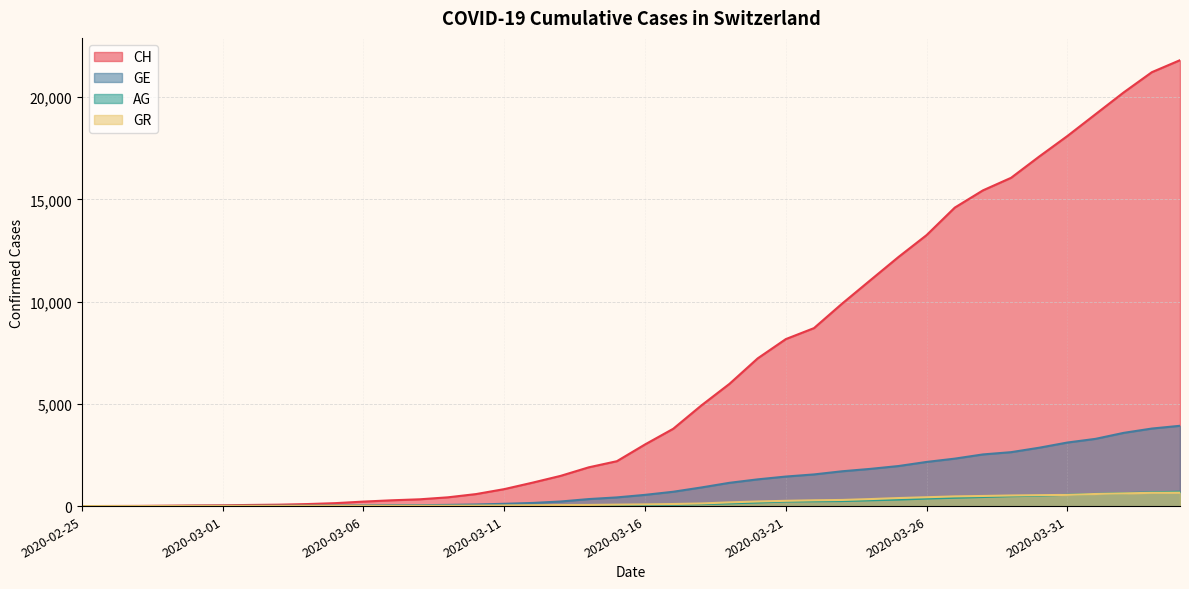

Between 2020-03-20 and 2020-03-25, which is larger?

2020-03-25